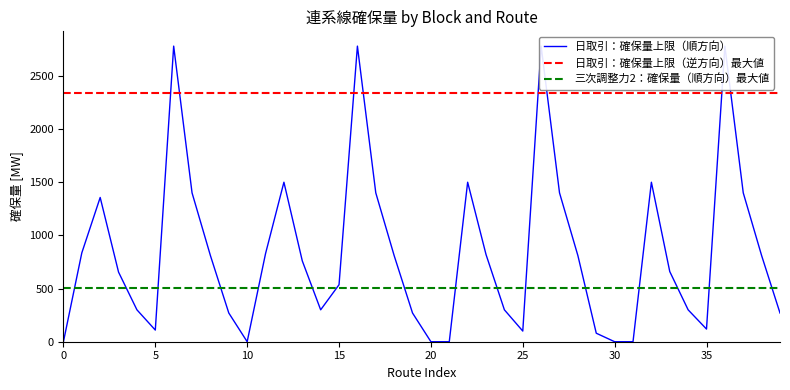

What is the sum of the values at 25 and 32?

1600.3